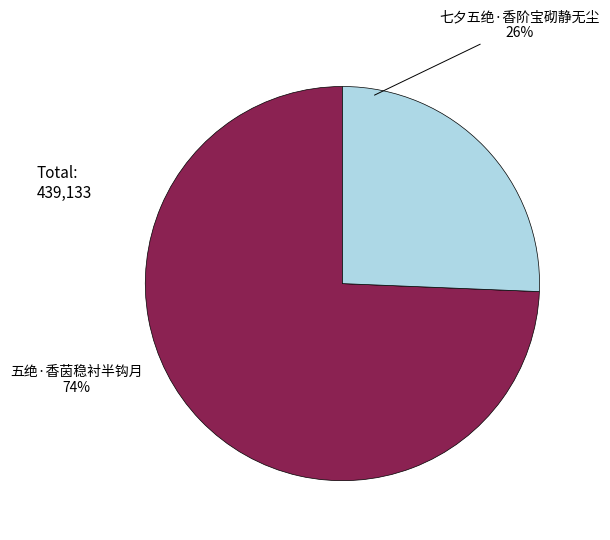

Does 五绝·香茵稳衬半钩月 account for over 50% of the chart?

Yes